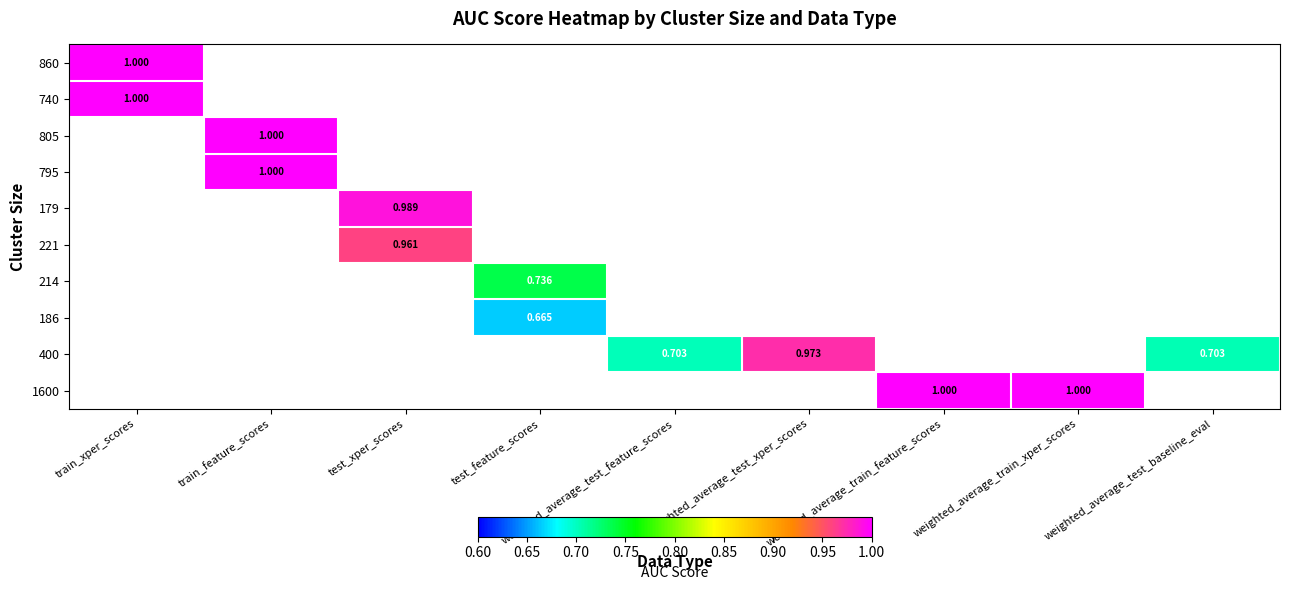

Is the value of 400 at test_feature_scores greater than the value of 860 at test_xper_scores?

No